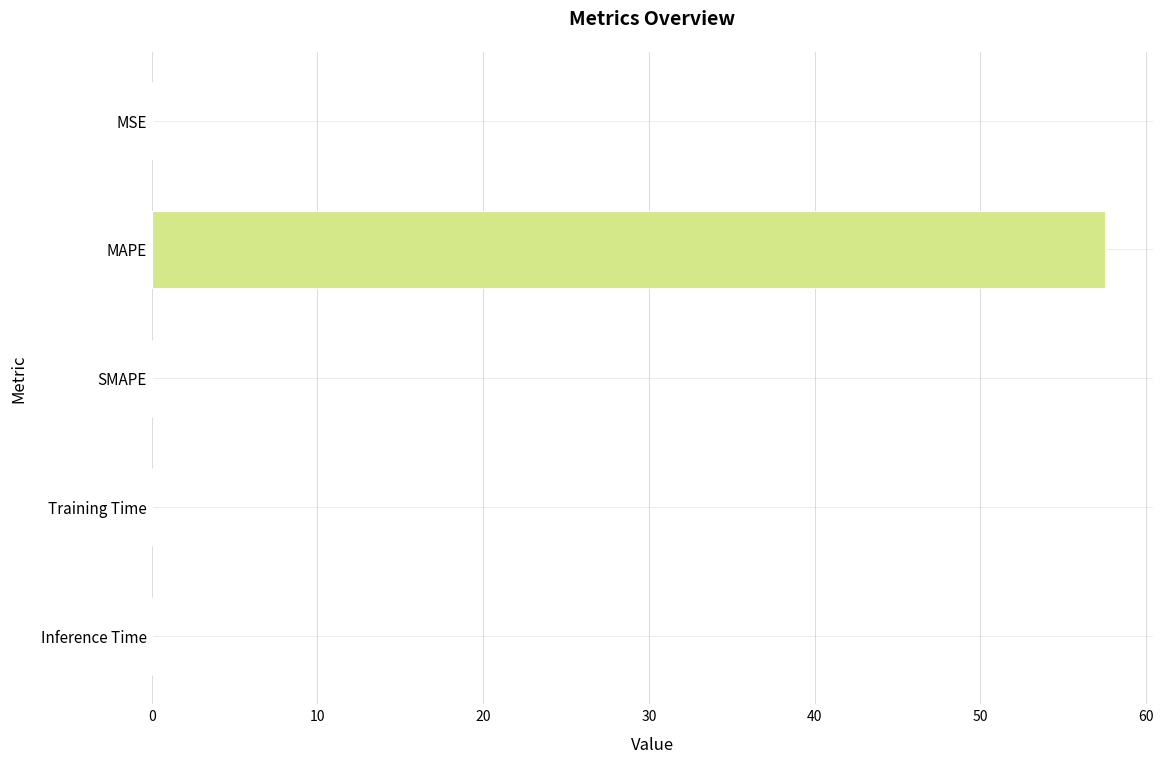

Count the number of data series in this chart.

1